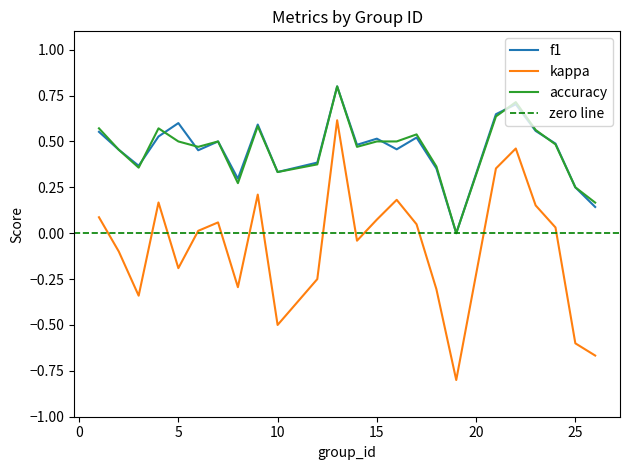

Where is kappa nearest to the value 0?

6